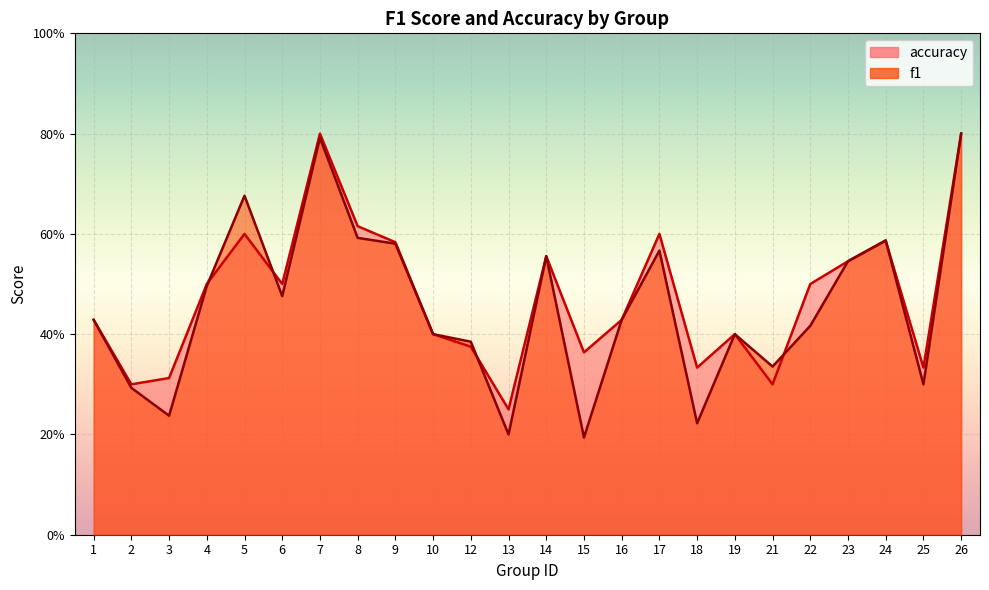

What is the difference between the accuracy values at 22 and 25?

0.2